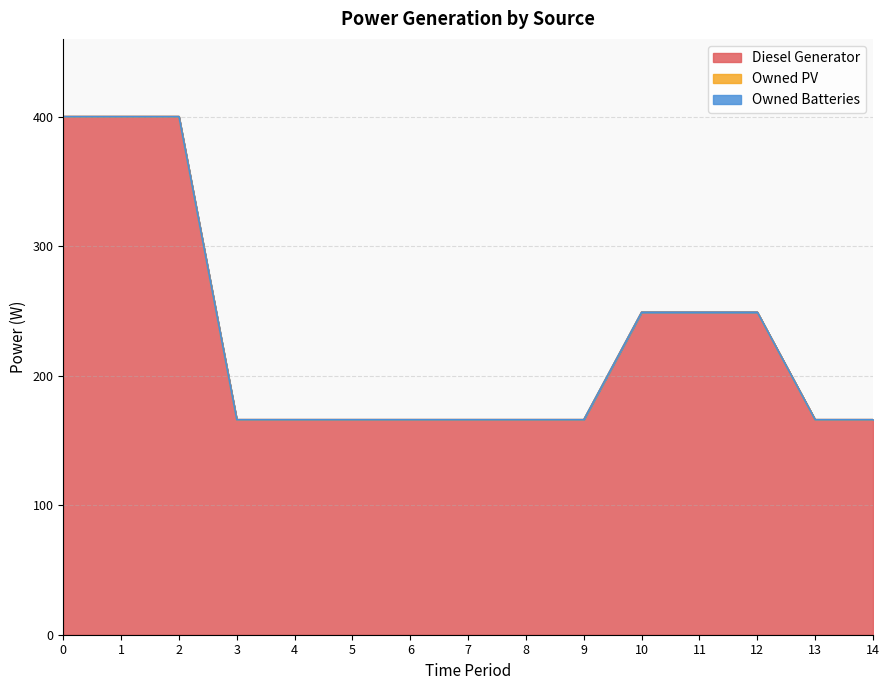

The Owned PV series shows 0 at 7. True or false?

True